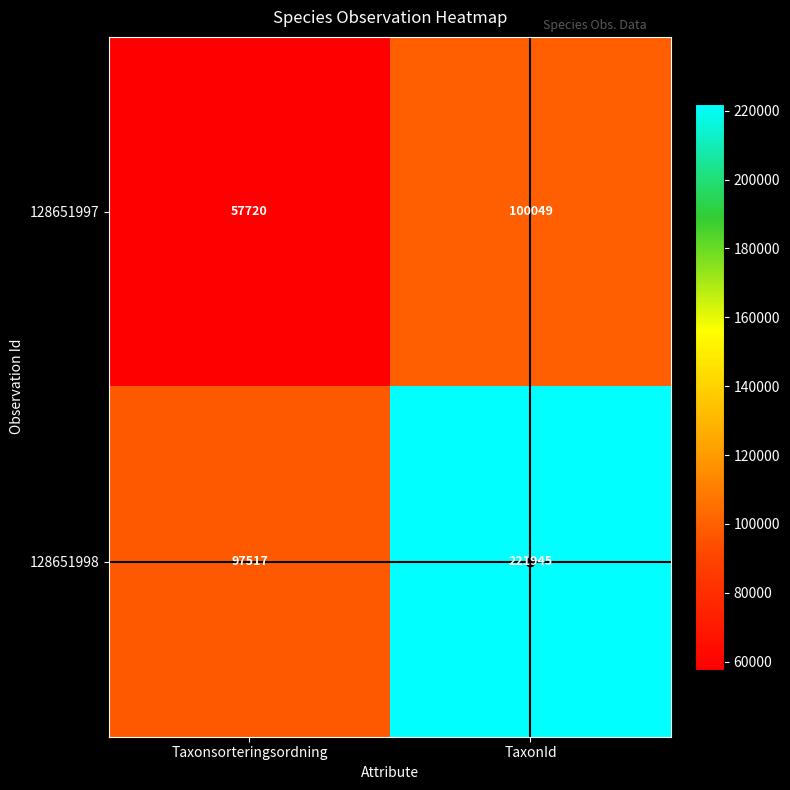

Is it true that 128651998 equals 110415 at TaxonId?

False